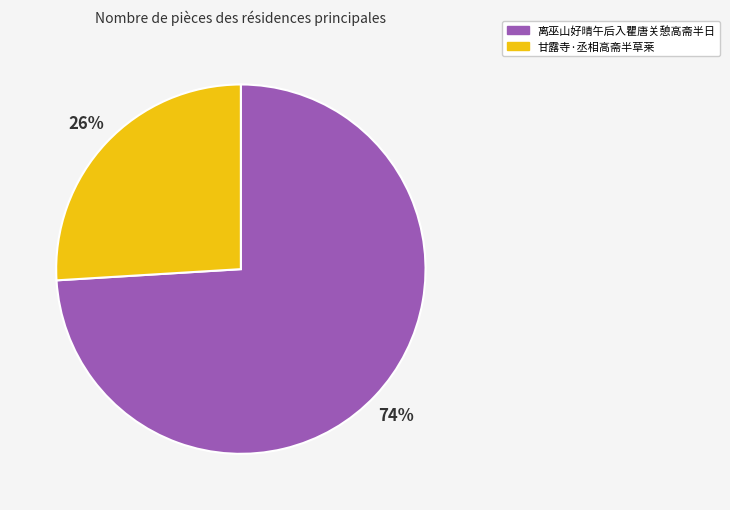

Combined, do 离巫山好晴午后入瞿唐关憩高斋半日 and 甘露寺·丞相高斋半草莱 account for over 50%?

Yes